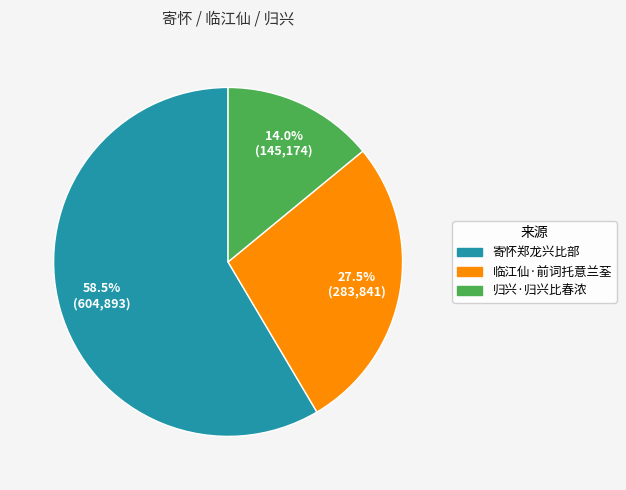

Rank the categories by value from lowest to highest.

归兴·归兴比春浓, 临江仙·前词托意兰荃, 寄怀郑龙兴比部